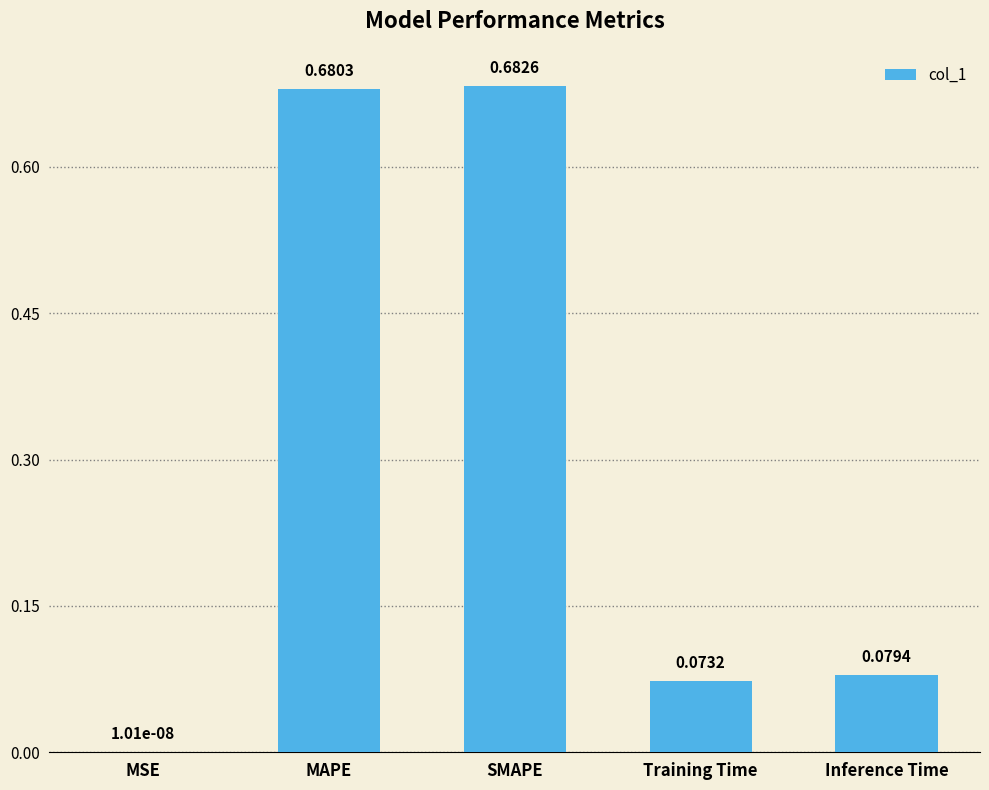

Between Training Time and Inference Time, which is larger?

Inference Time